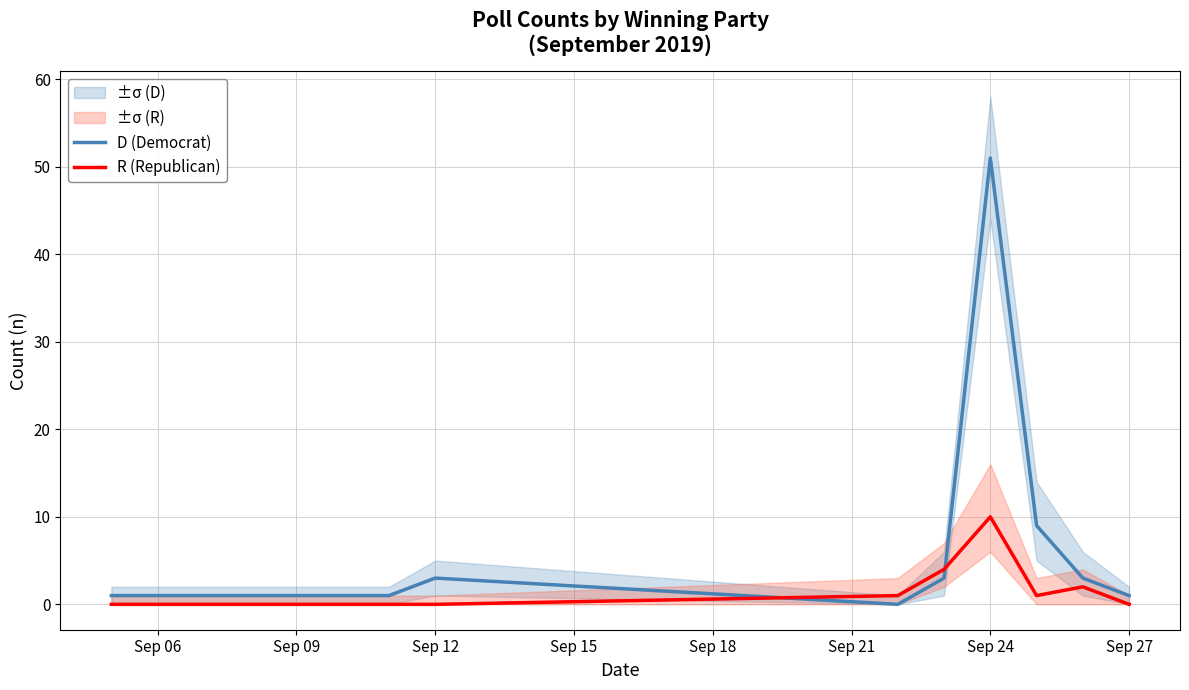

Reading left to right, transcribe all the data shown in this chart.

D (Democrat): 1	1	3	0	3	51	9	3	1
R (Republican): 0	0	0	1	4	10	1	2	0